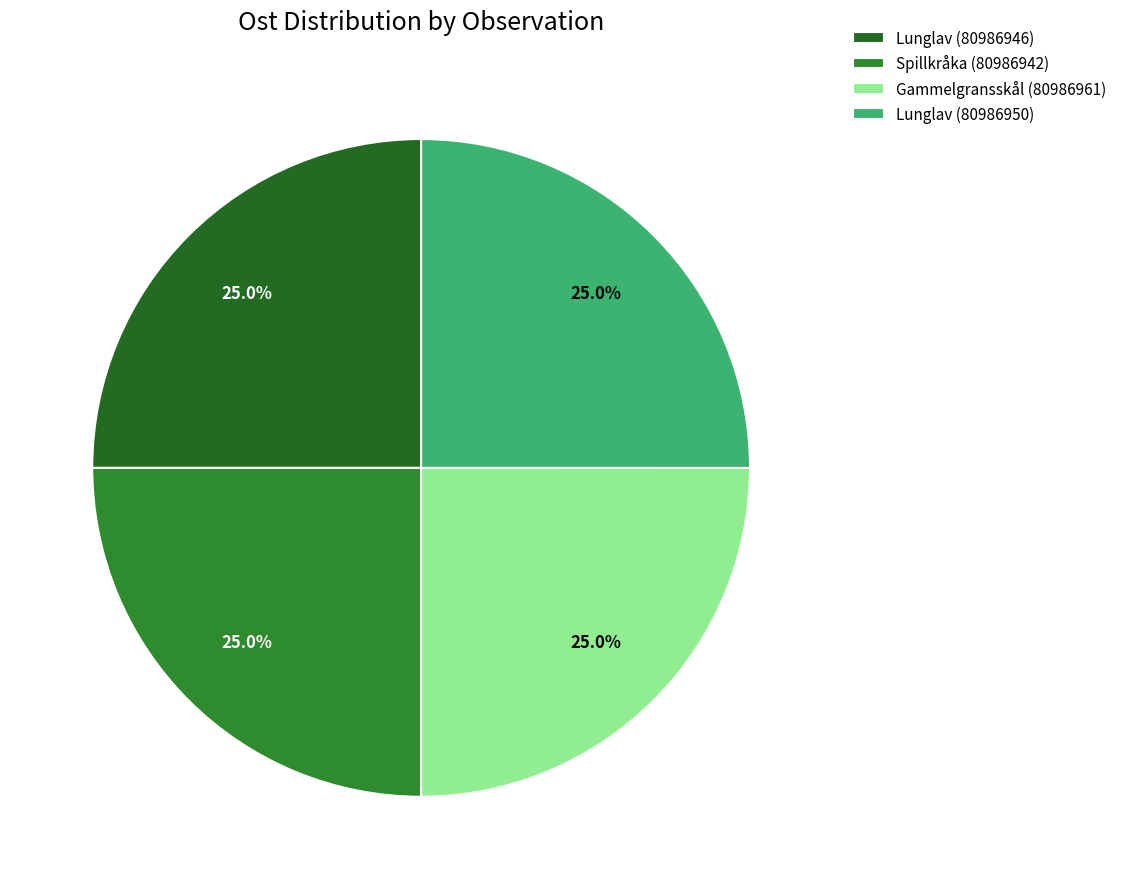

What is the ratio of the value at Gammelgransskål (80986961) to the value at Lunglav (80986950)?

1.0